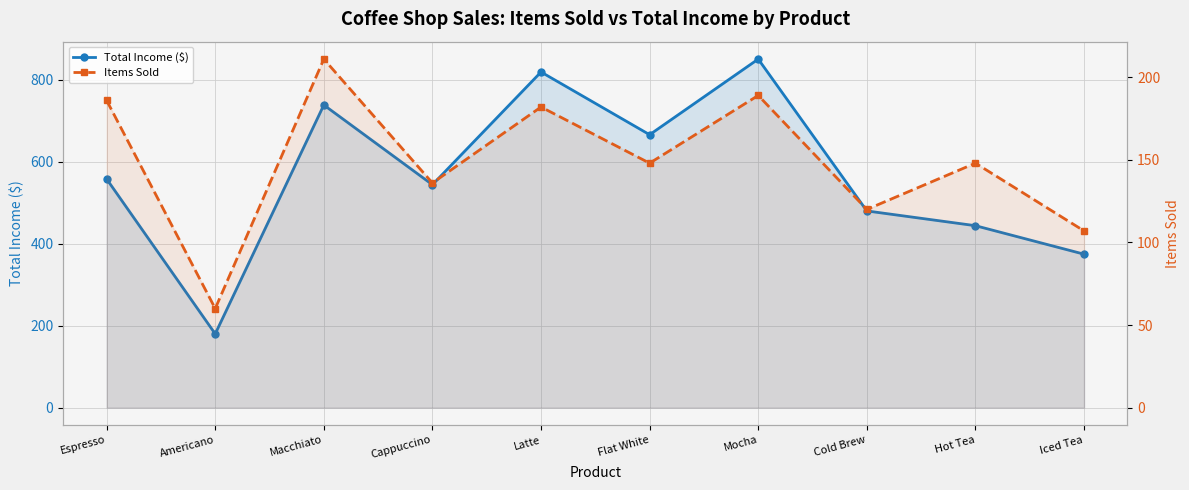

Which series has the widest spread of values?

Total Income ($)